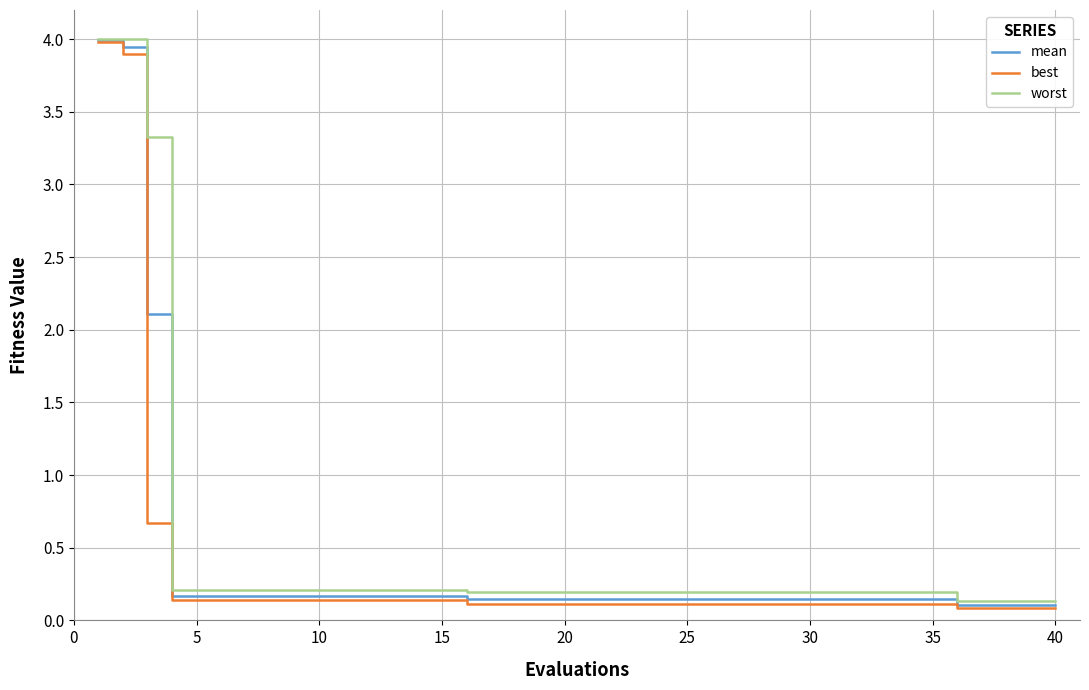

What is the maximum value for worst?

4.0